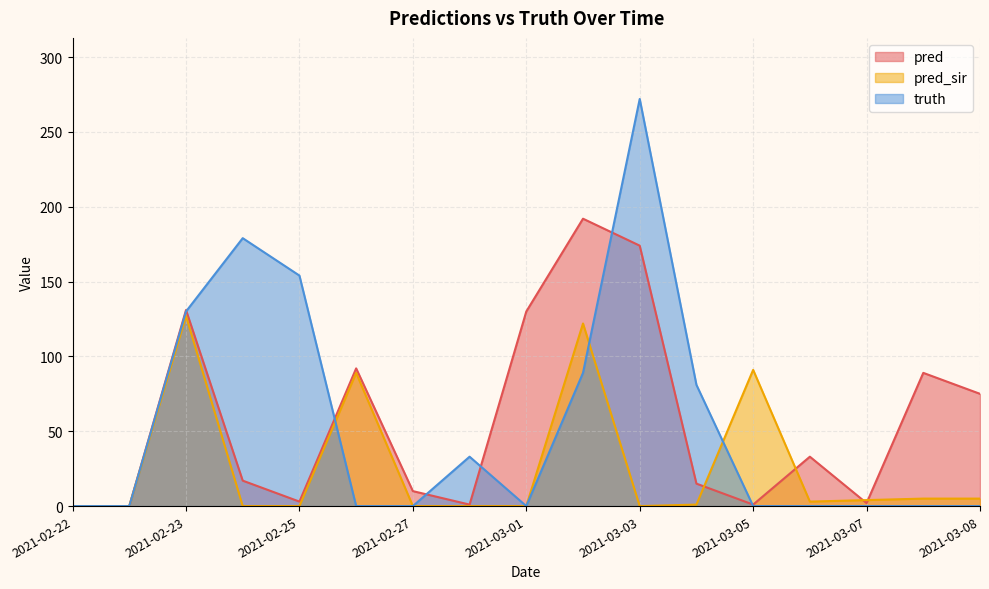

How many intersections are there between pred and truth?

6